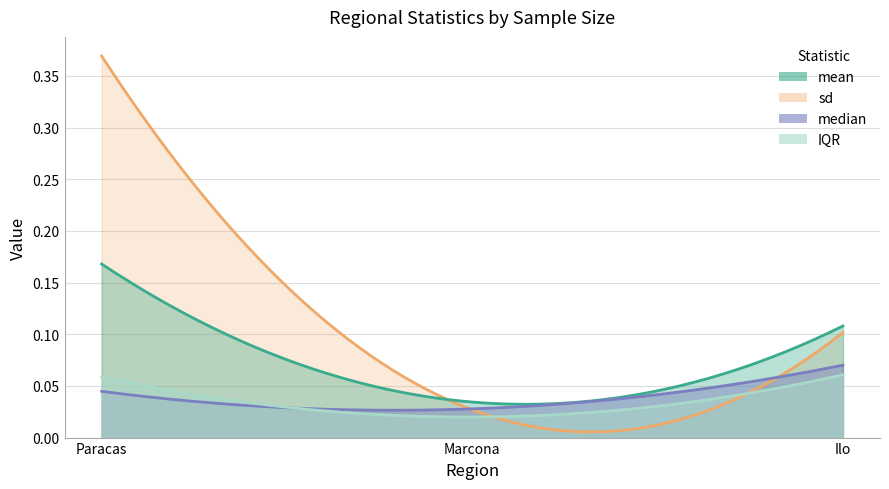

Which series has the largest range (max minus min)?

sd